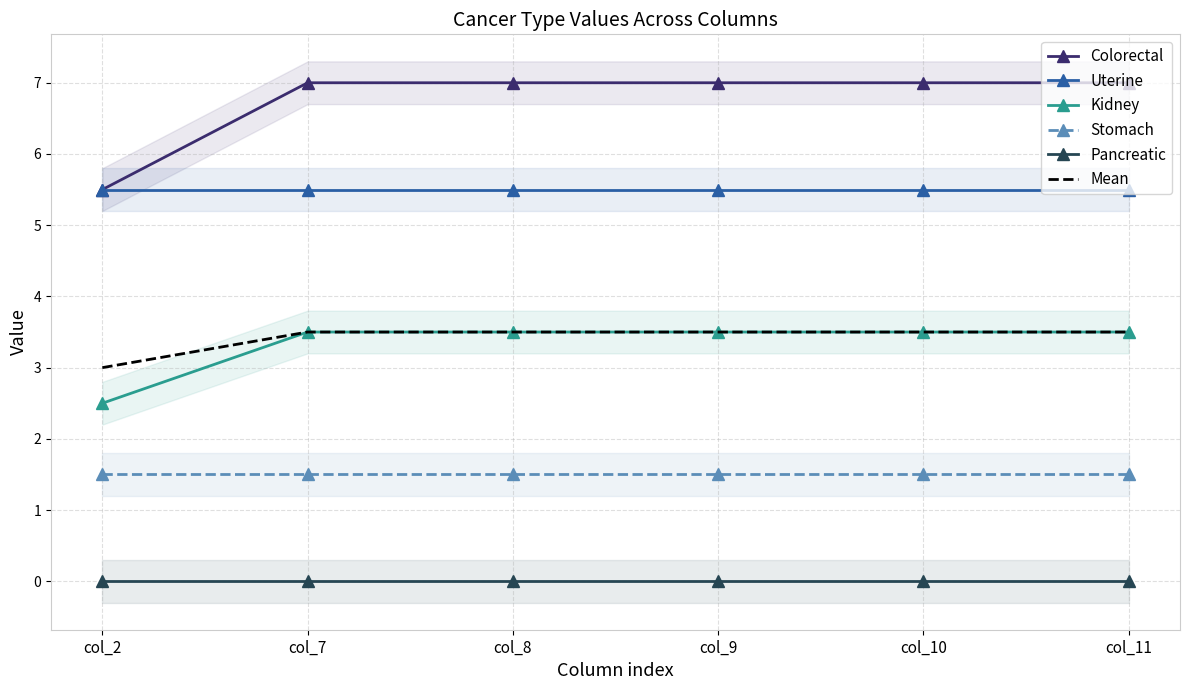

Which series has the widest spread of values?

Colorectal